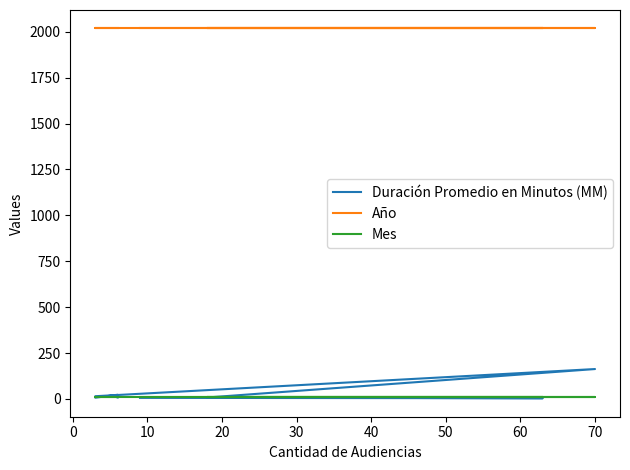

How many categories are shown in the chart?

8